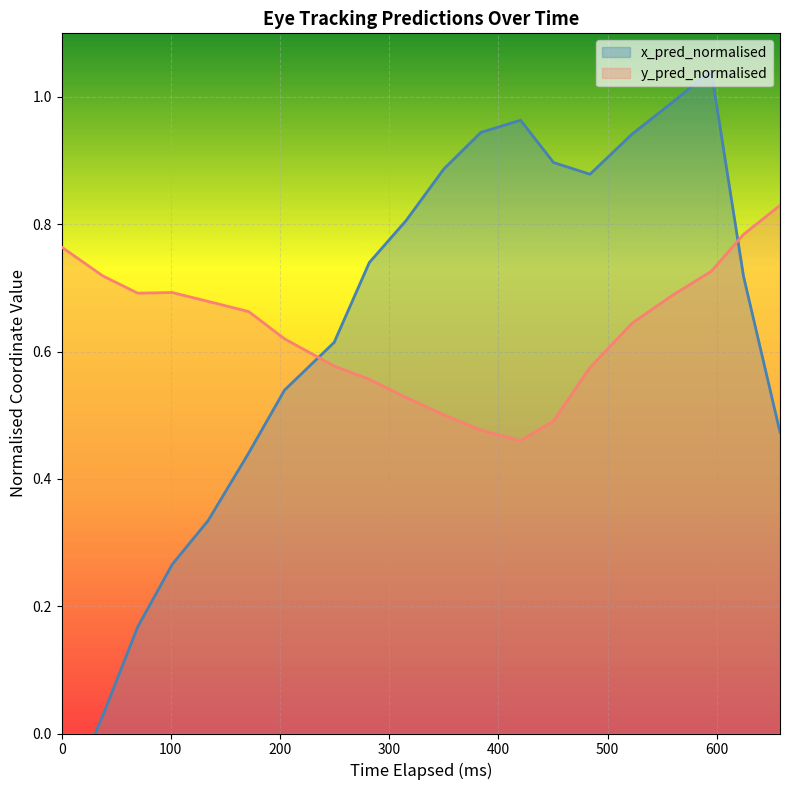

In y_pred_normalised, how many points are higher than both neighbors (excluding endpoints)?

1